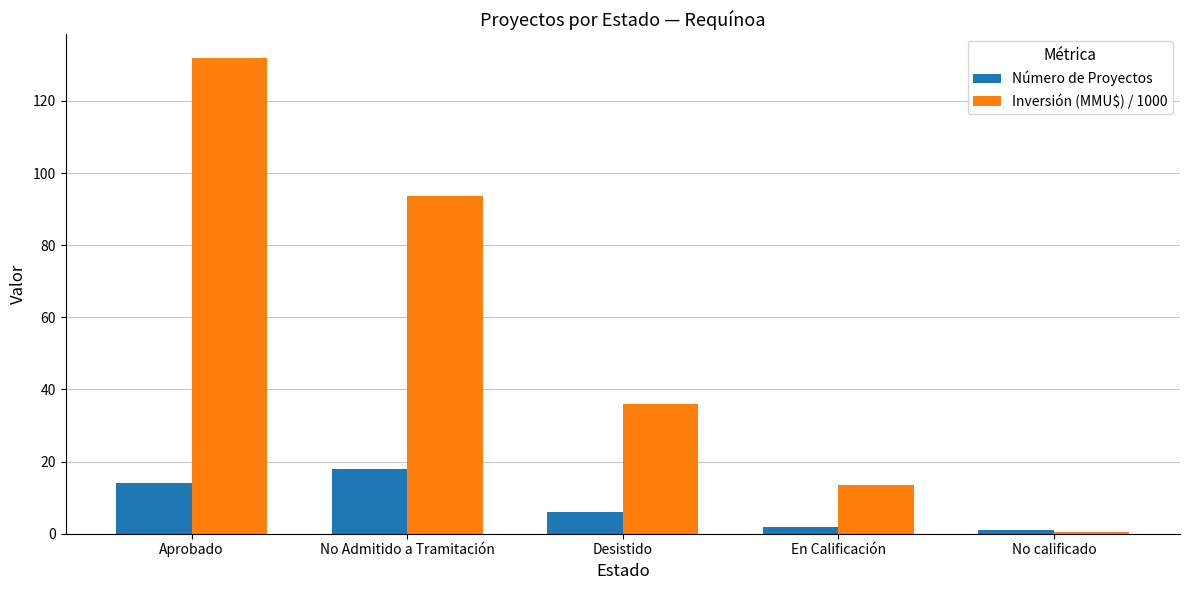

At how many categories does at least one series exceed 126?

1